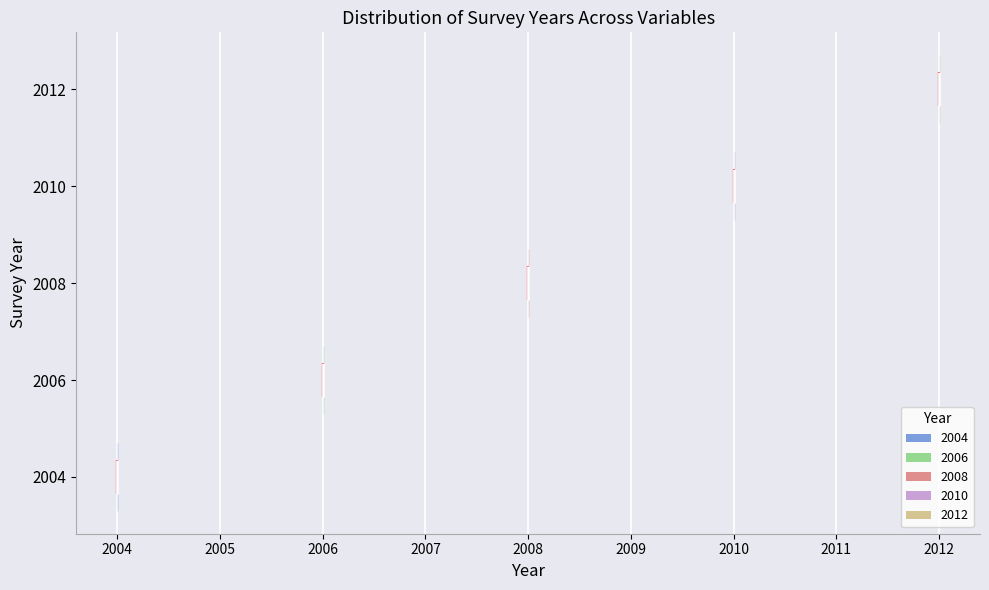

Which violin has the furthest to the left median line?

2004